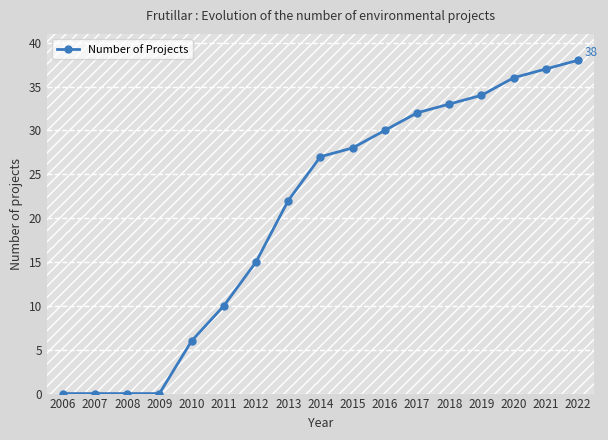

What is the sum of all values?

348